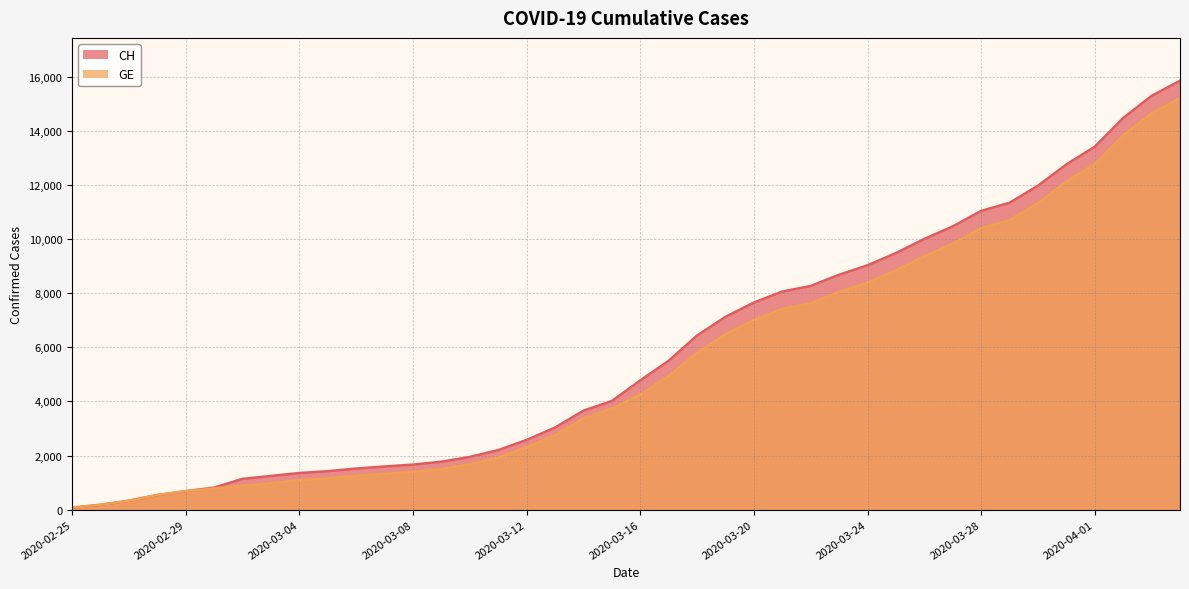

What is the difference between the maximum and second lowest values in the CH series?

15672